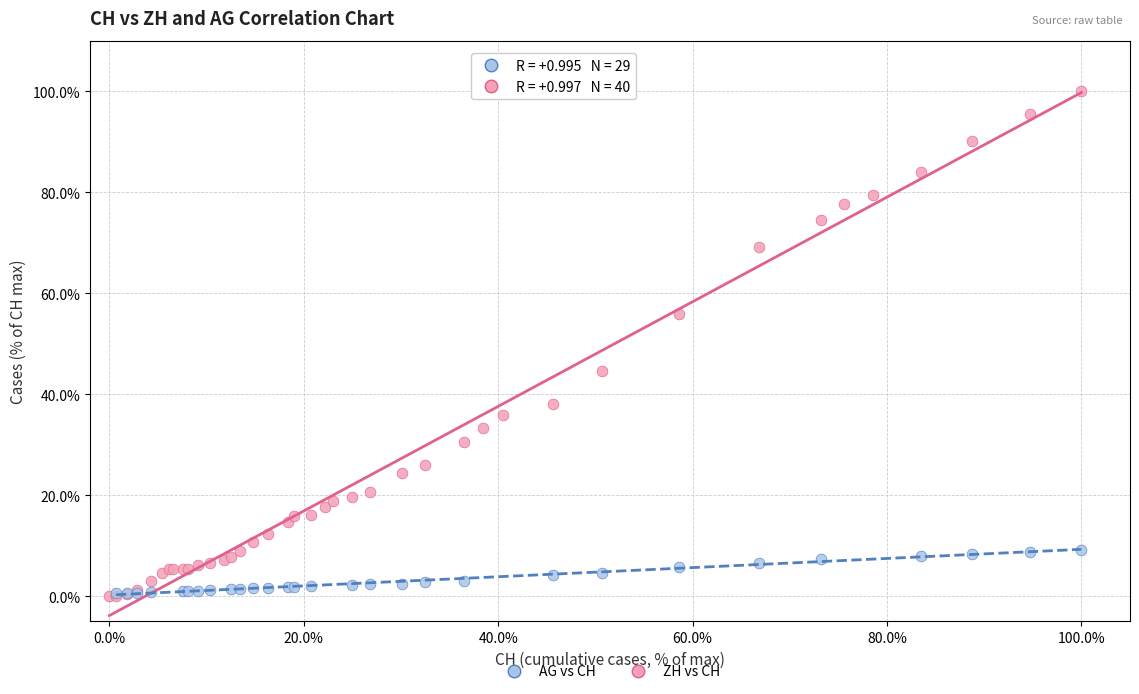

Which series has the largest Y range (max minus min)?

ZH vs CH